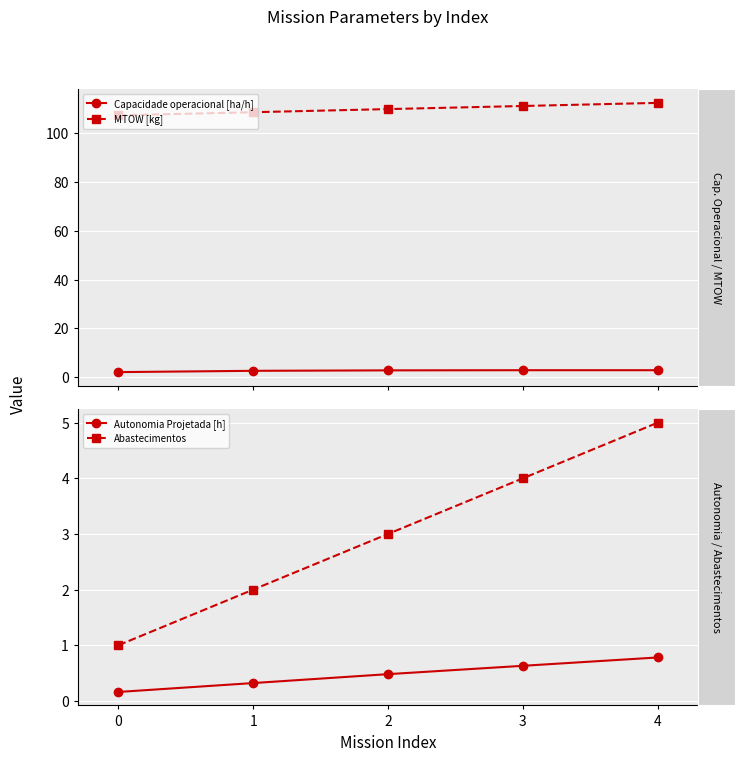

What is the value of the Autonomia Projetada [h] point at the 2nd from the left?

0.3